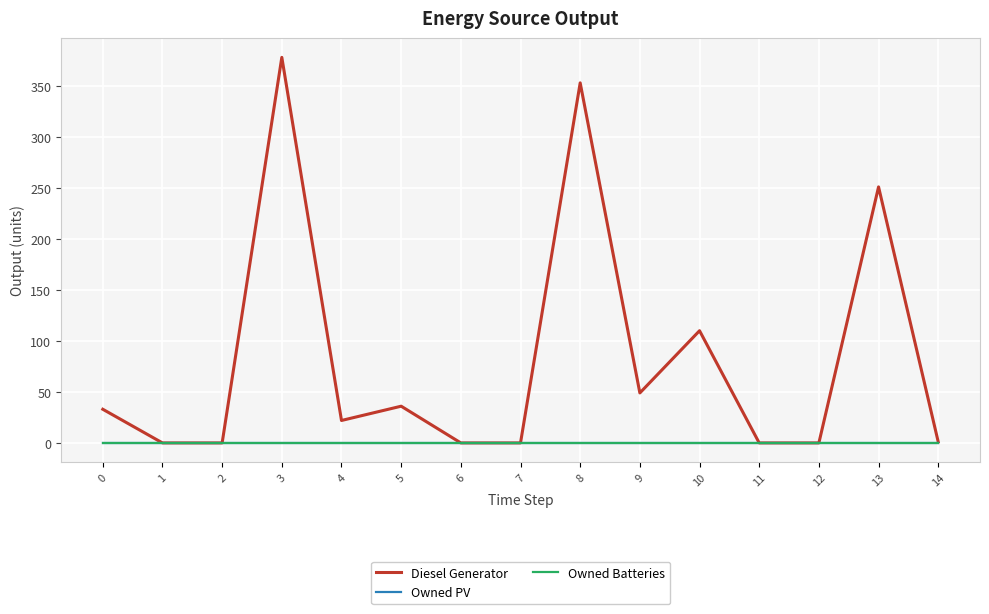

Is this an area chart (filled region under the line)?

No